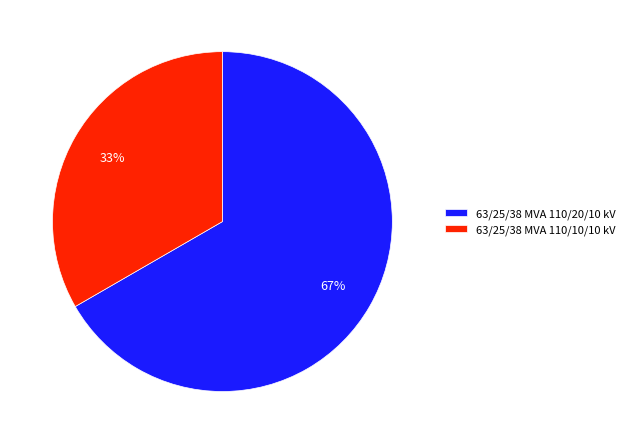

Do 63/25/38 MVA 110/20/10 kV and 63/25/38 MVA 110/10/10 kV together represent more than half of the pie?

Yes